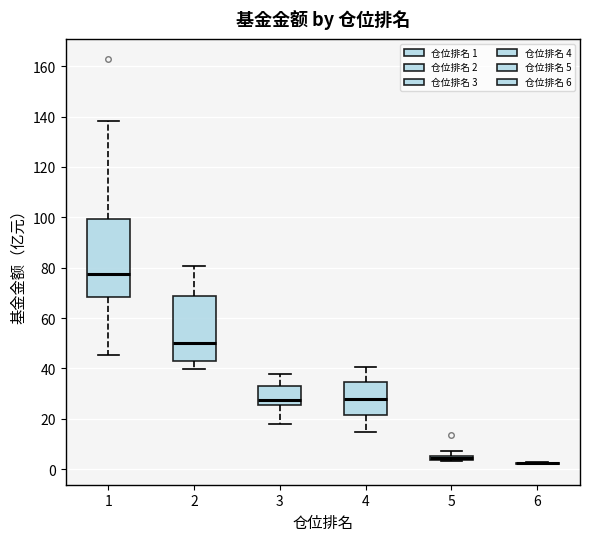

Which box is the tallest, from its lower edge to its upper edge?

1